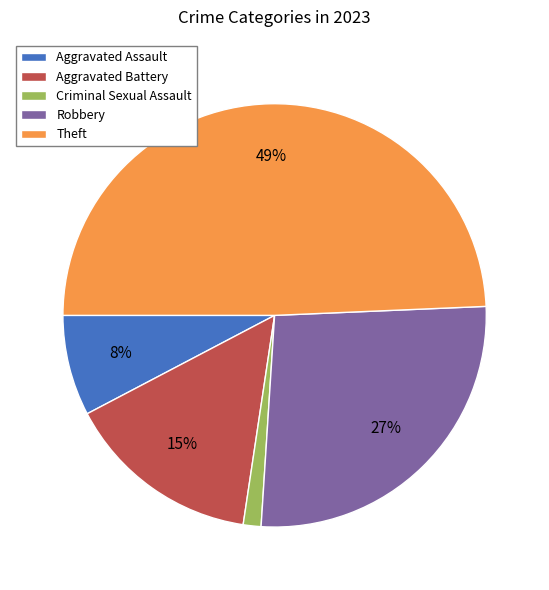

What percentage is the Robbery slice, to the nearest percent?

27%